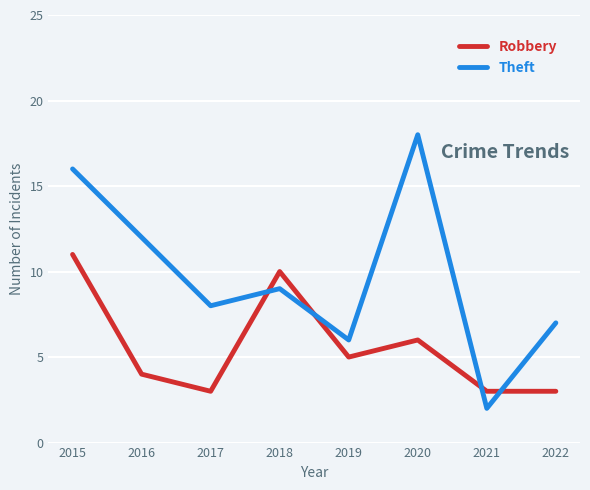

How many interior local peaks does the Theft series have?

2